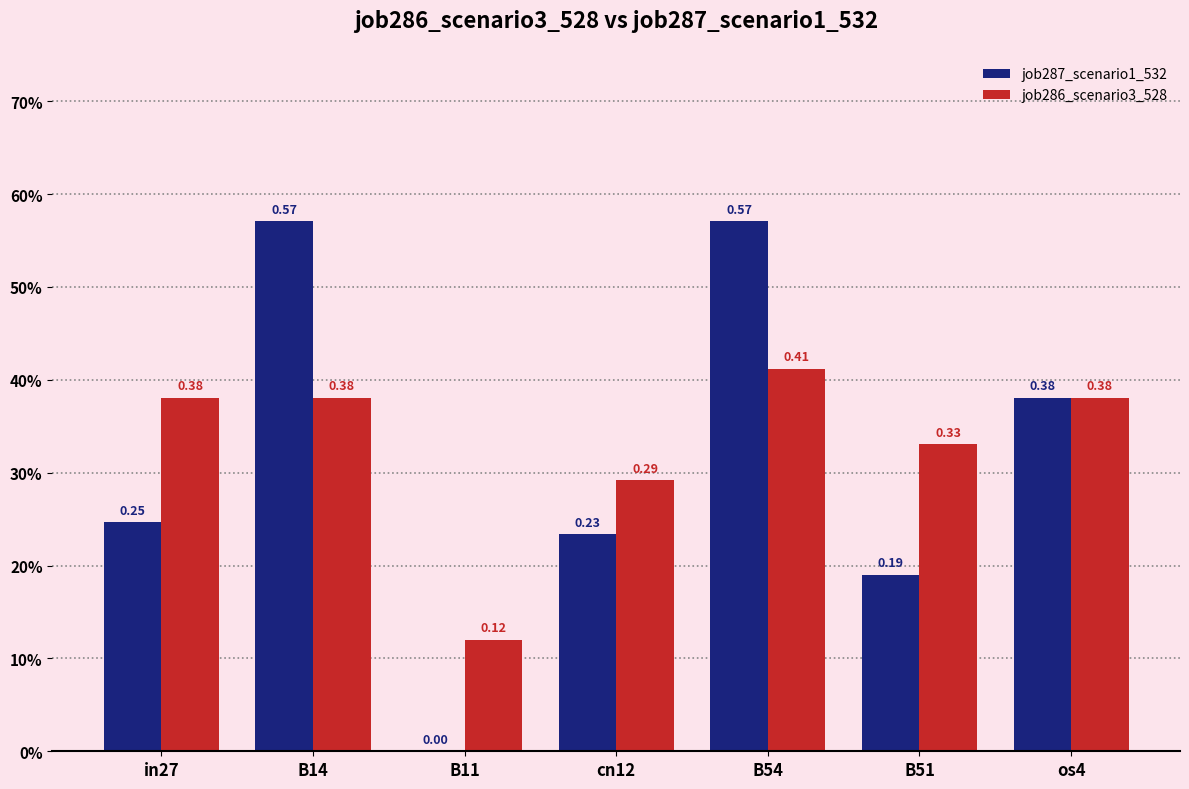

At which label is job287_scenario1_532 closest to 0?

B11